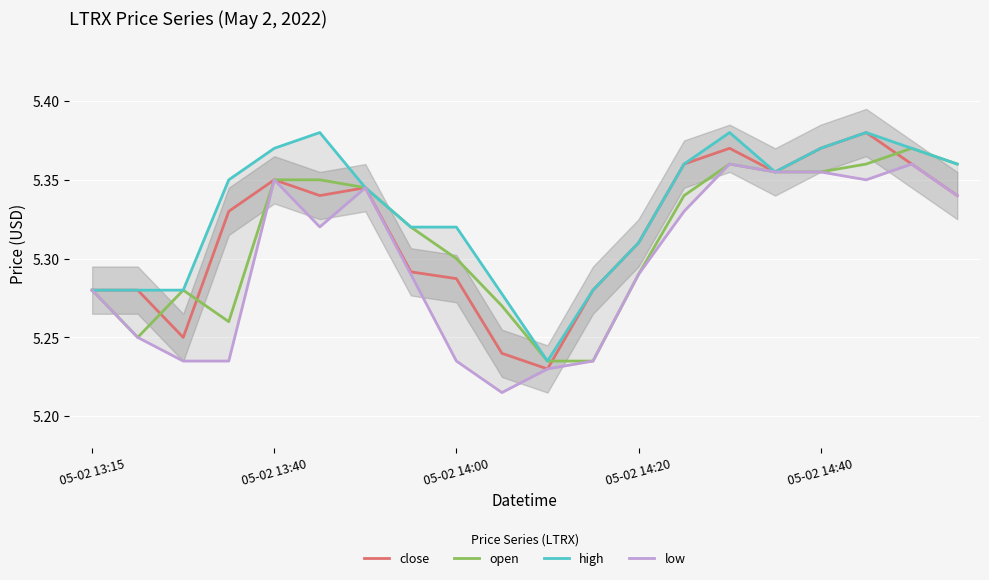

At which category does high reach its first local peak?

5